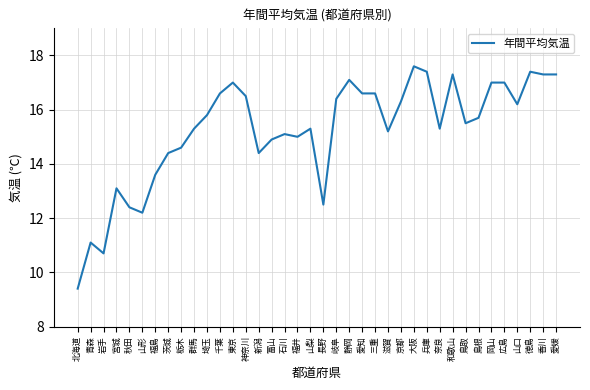

Reading left to right, transcribe all the data shown in this chart.

9.4	11.1	10.7	13.1	12.4	12.2	13.6	14.4	14.6	15.3	15.8	16.6	17.0	16.5	14.4	14.9	15.1	15.0	15.3	12.5	16.4	17.1	16.6	16.6	15.2	16.3	17.6	17.4	15.3	17.3	15.5	15.7	17.0	17.0	16.2	17.4	17.3	17.3